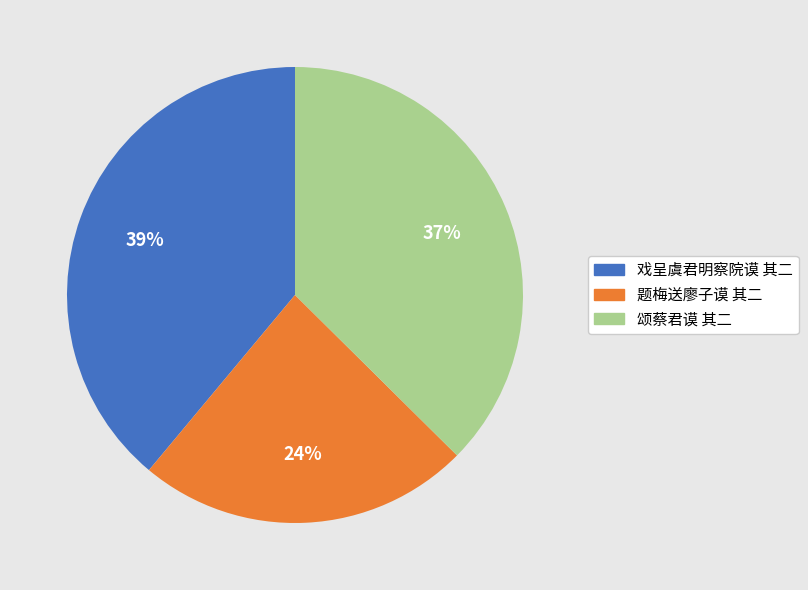

What percentage is the 戏呈虞君明察院谟 其二 slice, to the nearest percent?

39%